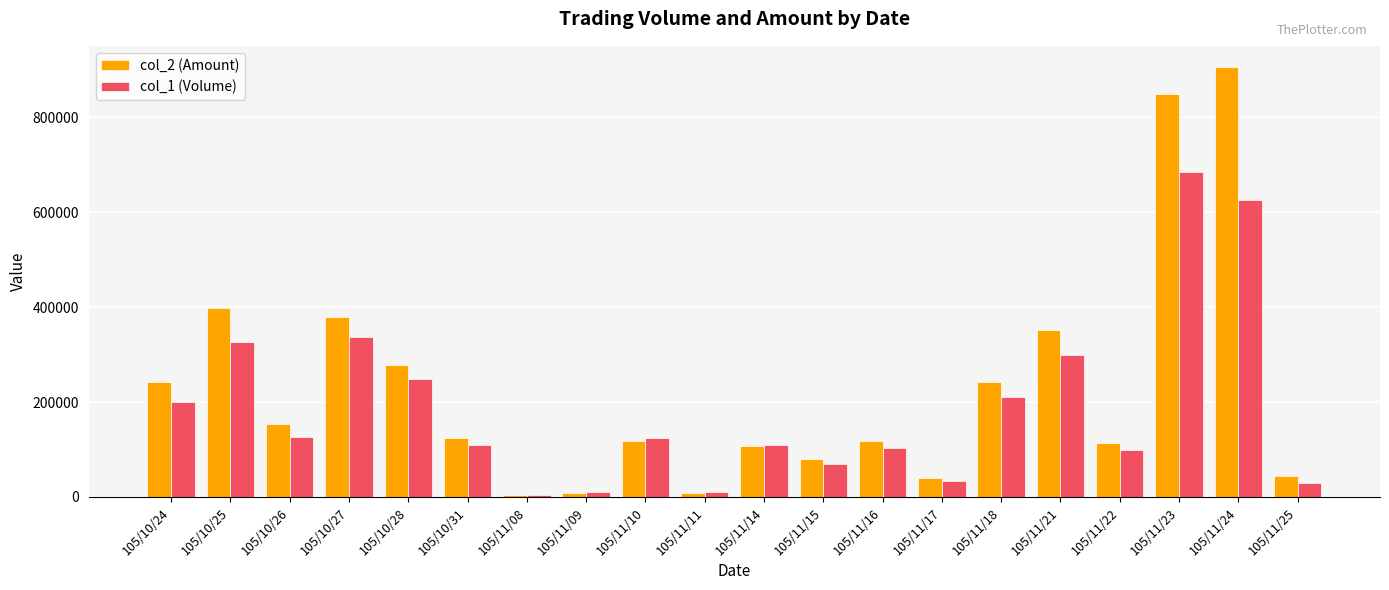

What is the total value across all series at 105/11/15?

149400